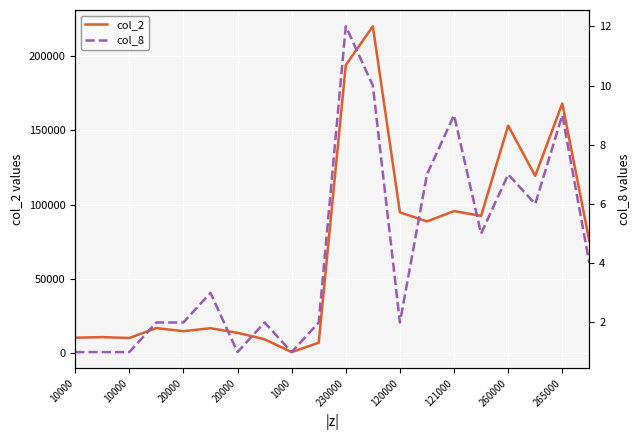

Does the chart display data point markers on the line(s)?

No